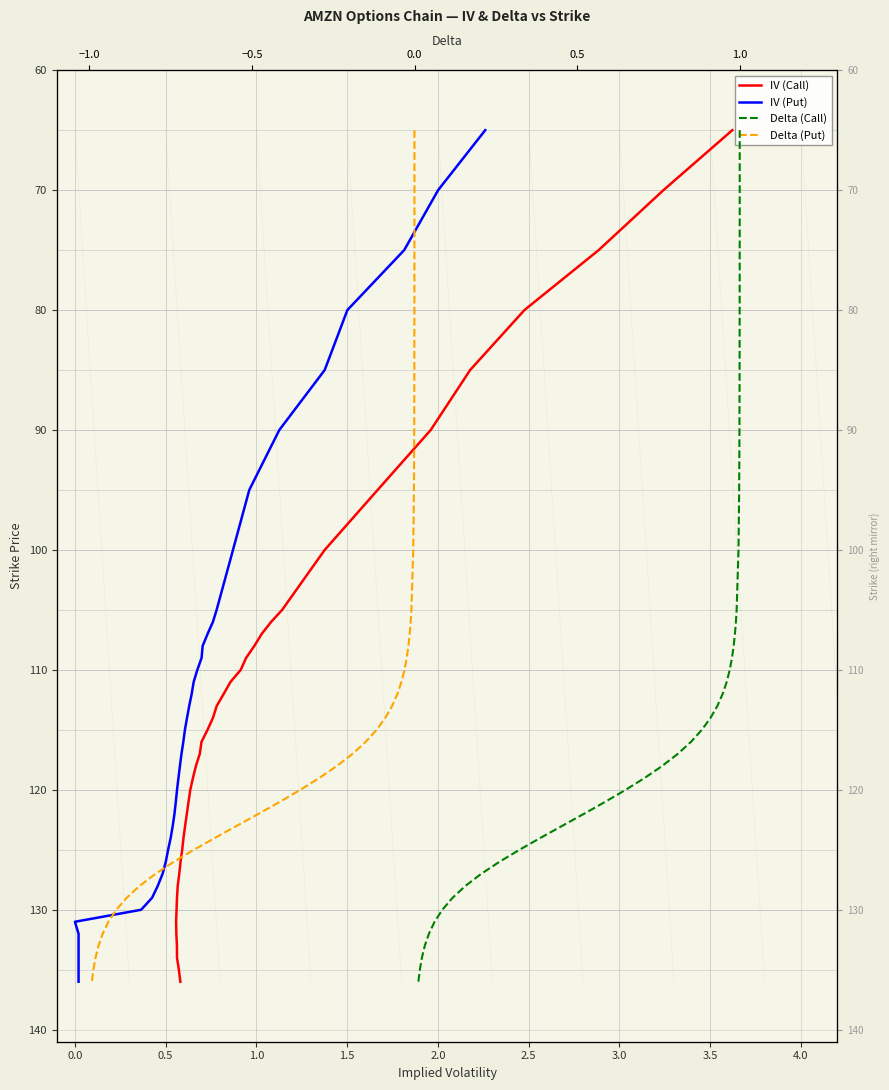

True or false: Delta (Put) has a value of 40 at 19.

False